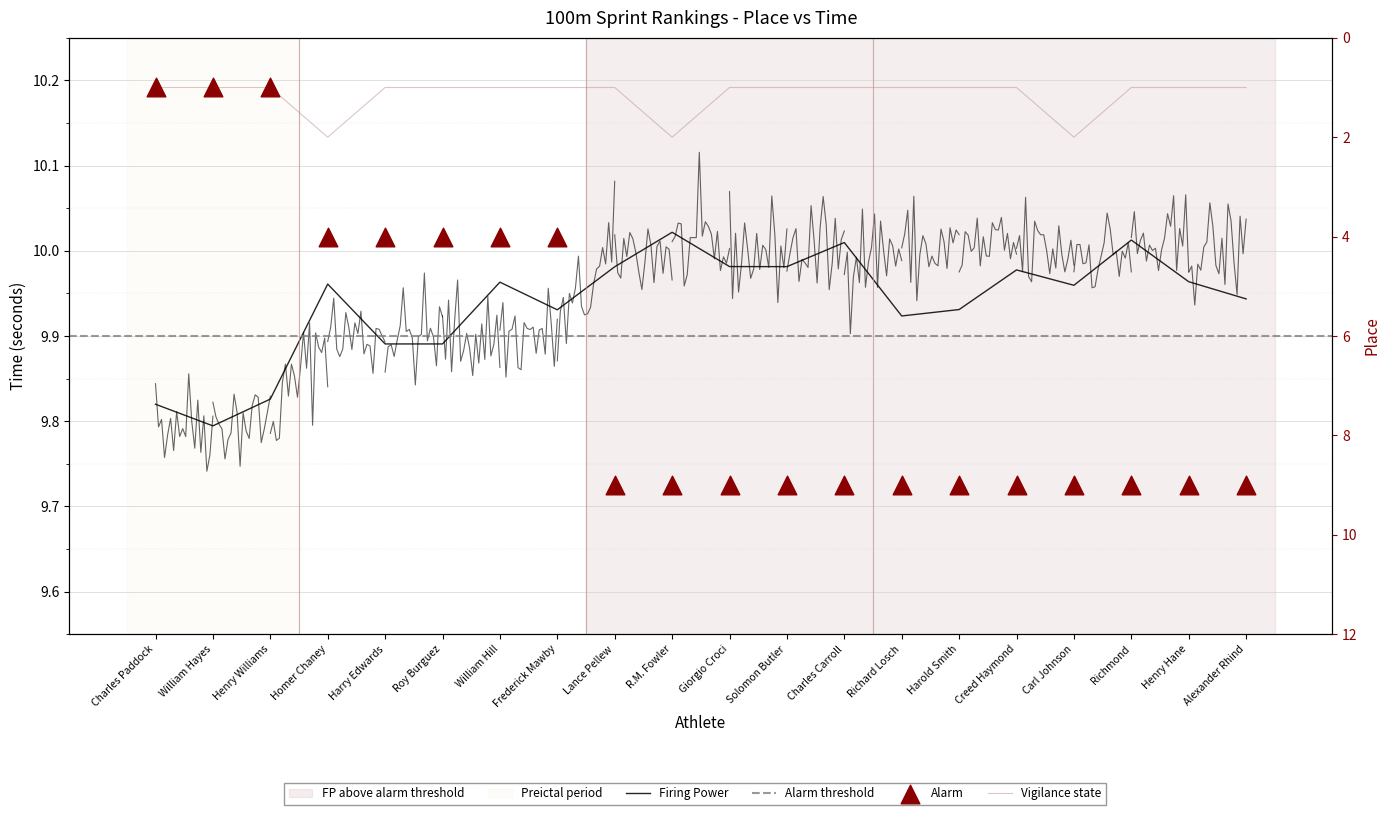

What is the ratio of the value at Charles Carroll to the value at William Hayes?

9.0